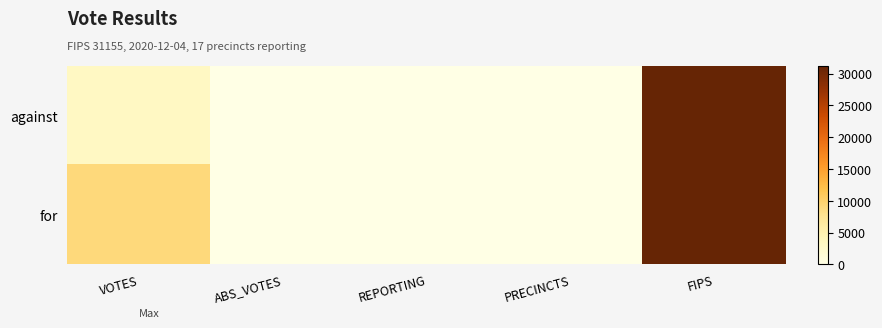

Reading left to right, what are all the values shown in this chart?

against: VOTES=3170	ABS_VOTES=0	REPORTING=17	PRECINCTS=17	FIPS=31155
for: VOTES=9026	ABS_VOTES=0	REPORTING=17	PRECINCTS=17	FIPS=31155